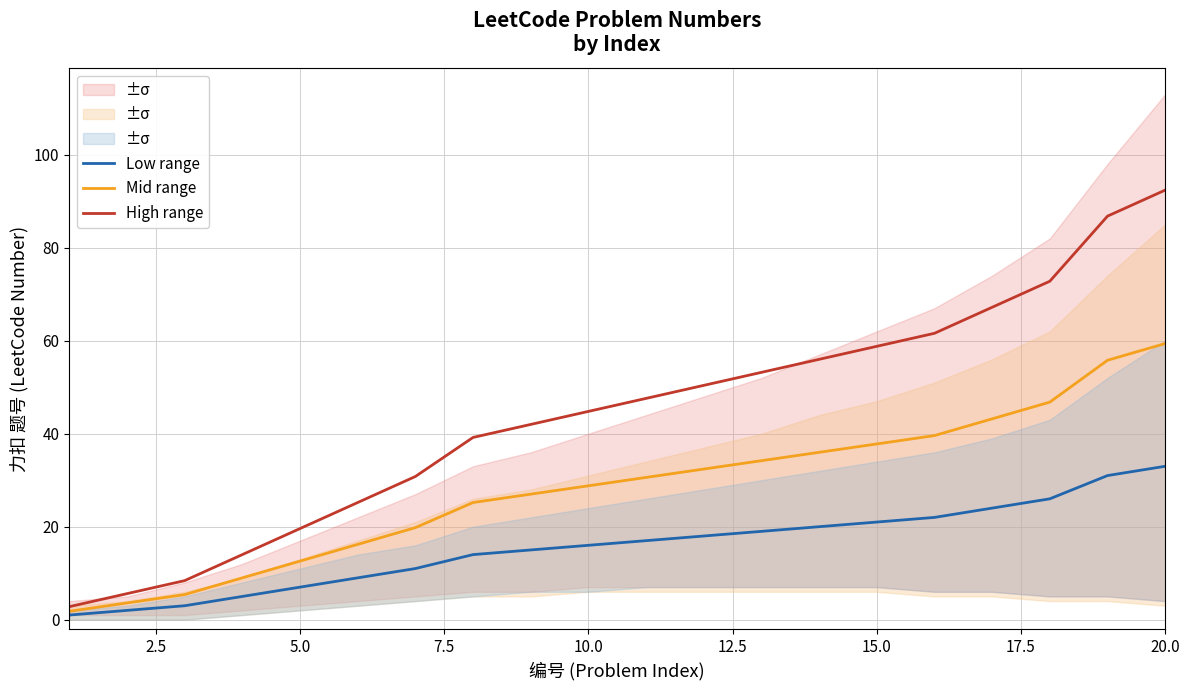

Which category has the highest value in the High range series?

20.0